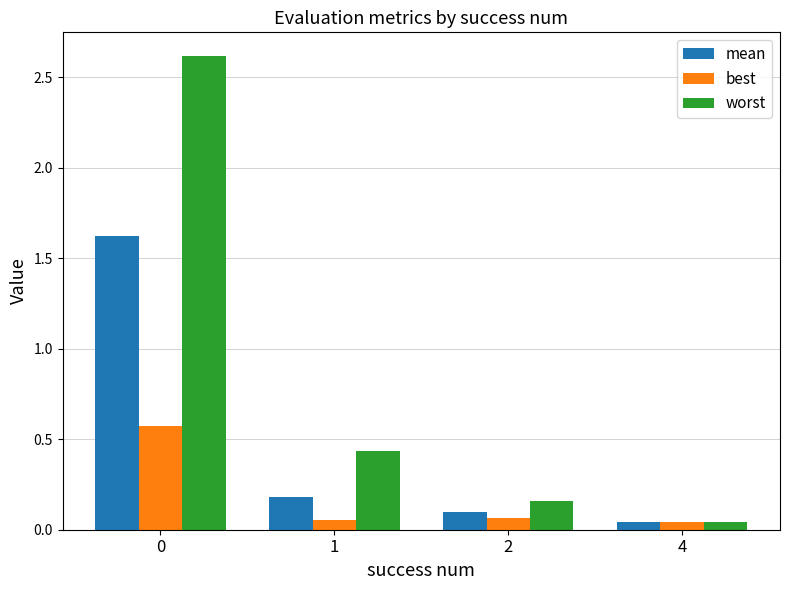

How many groups of bars are there?

4